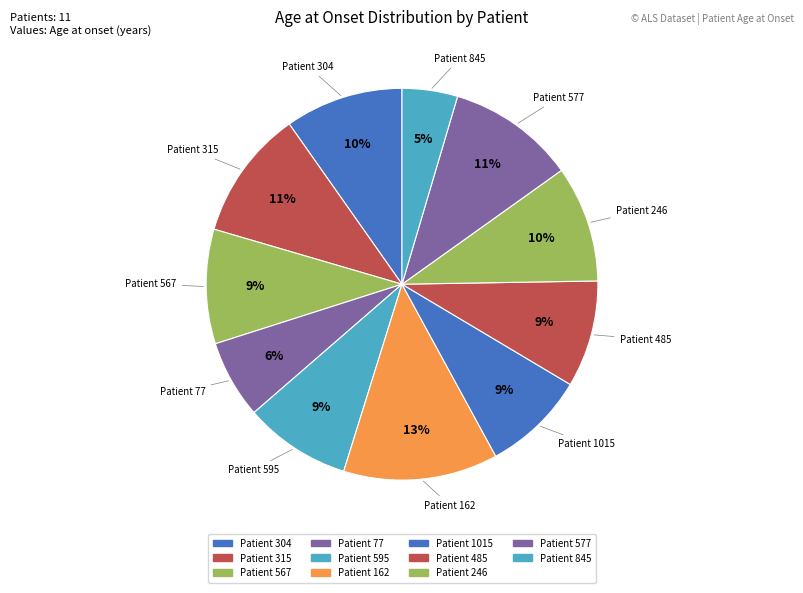

To the nearest percent, what is the average slice percentage?

9%